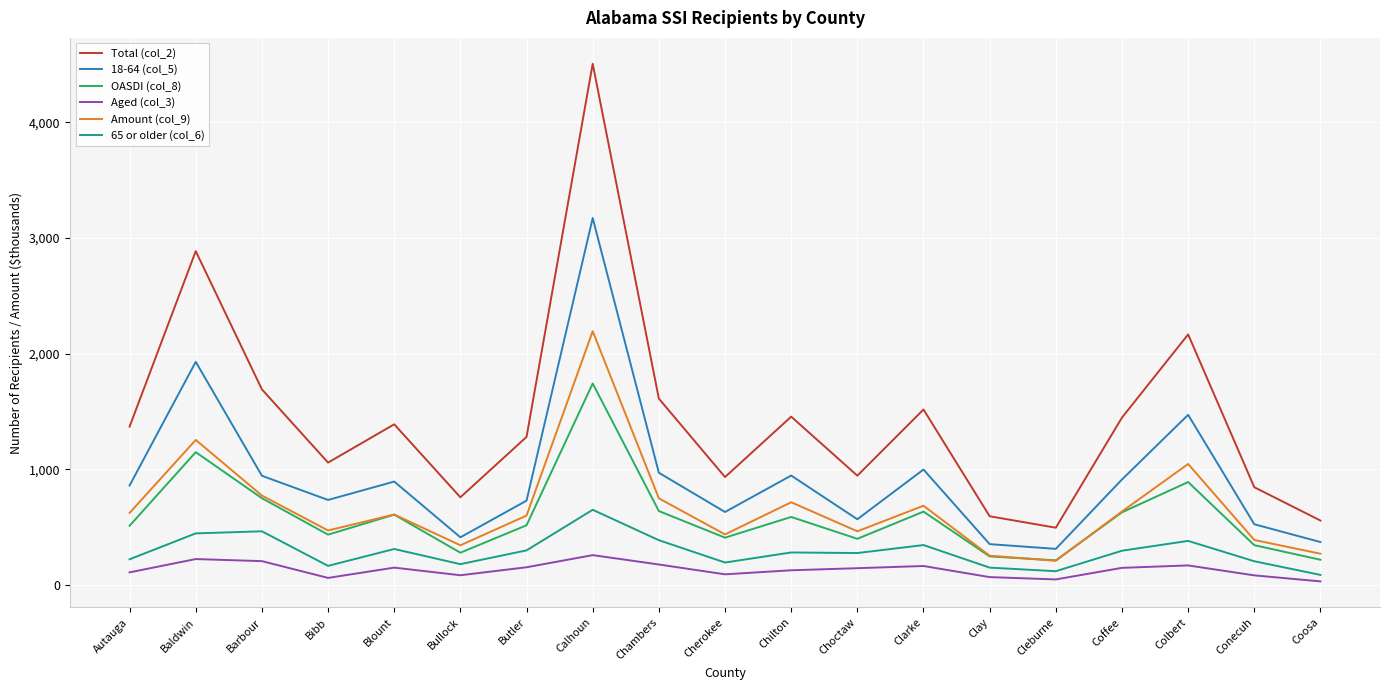

What is the greatest value displayed?

4506